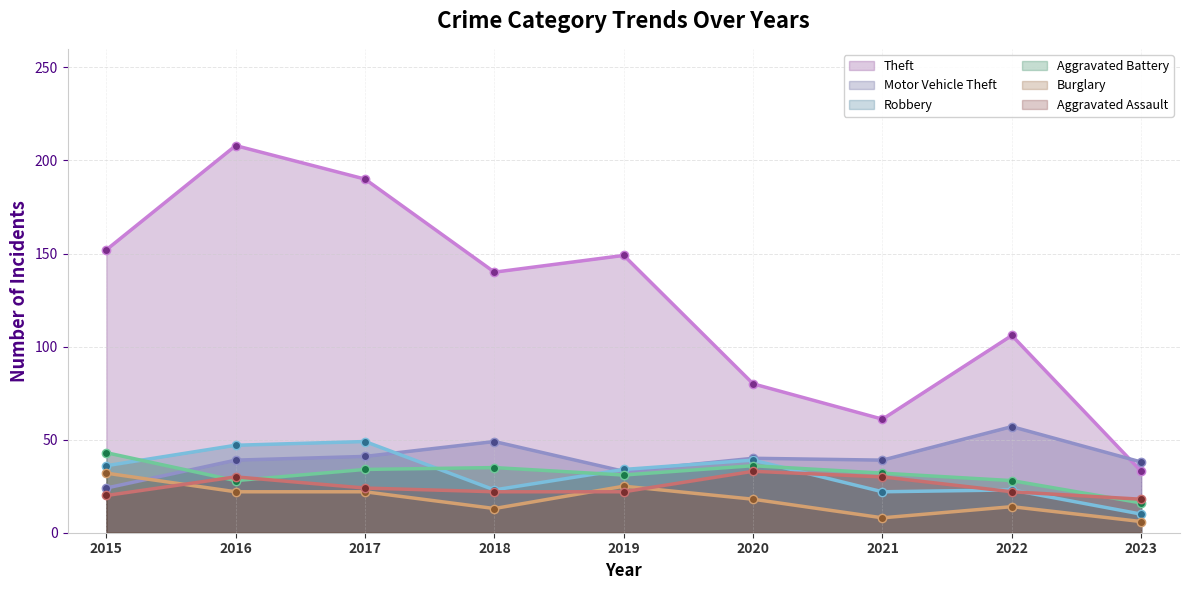

Which category has the lowest value in the Aggravated Assault (line) series?

2023